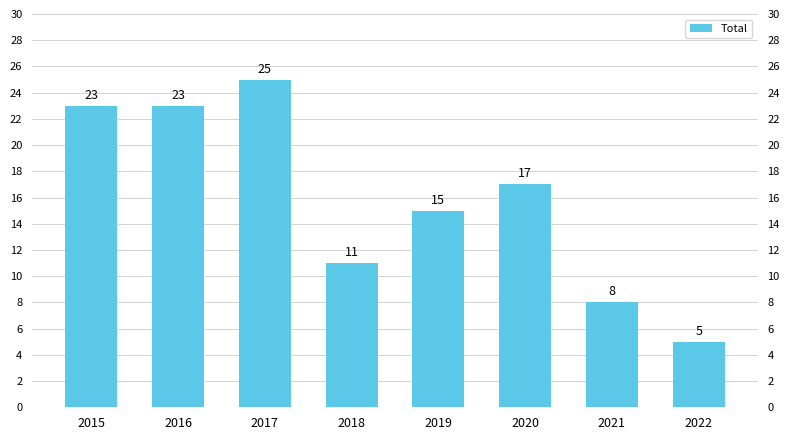

Approximately how many times larger is the value at 2017 compared to 2020?

1.5